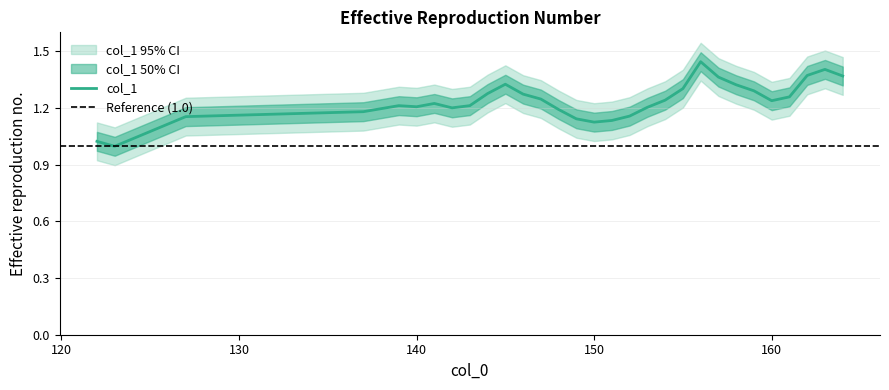

True or false: there are more than 1 points higher than both neighbors.

True